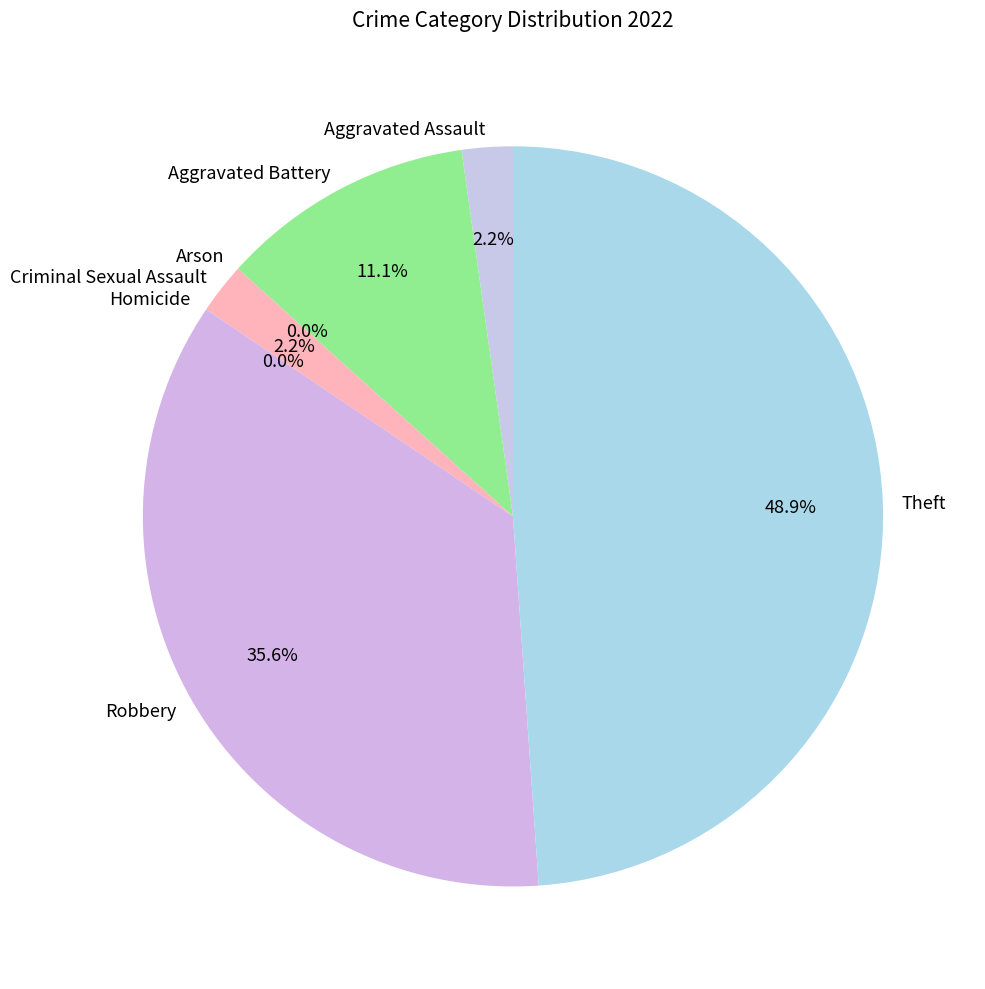

What is the total percentage of Robbery and Arson?

35.6%